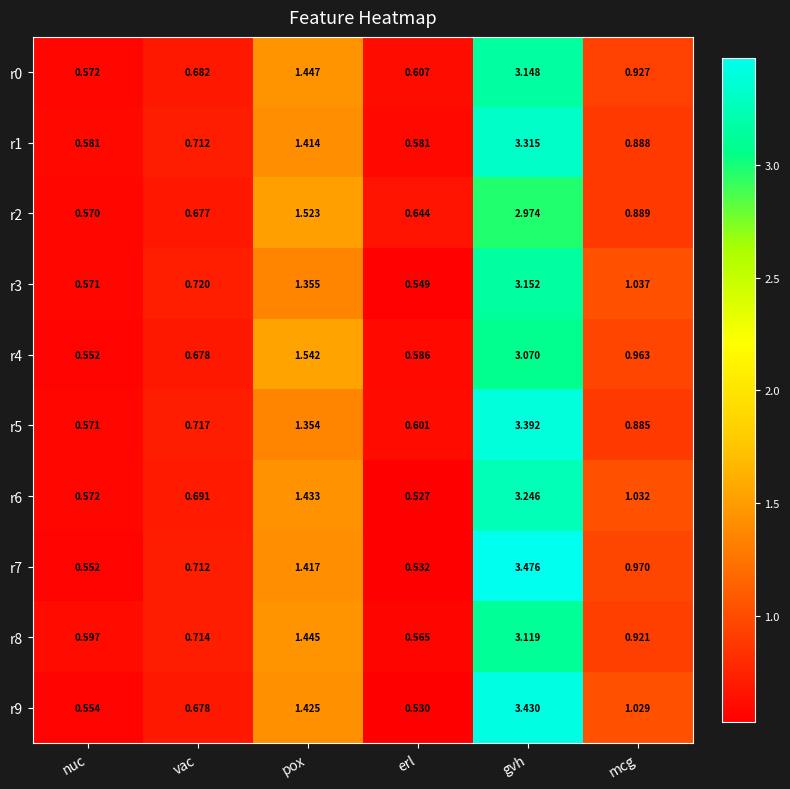

List the labels in order of r9 value, smallest first.

erl, nuc, vac, mcg, pox, gvh